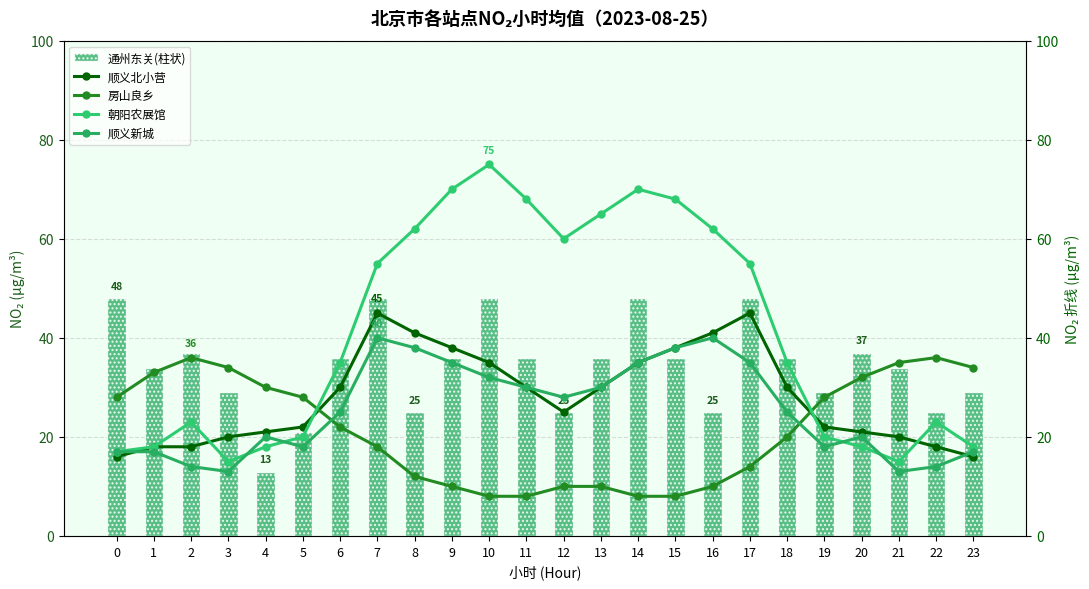

Reading right to left, what are all the values shown in this chart?

通州东关(柱状): 23=29	22=25	21=34	20=37	19=29	18=36	17=48	16=25	15=36	14=48	13=36	12=25	11=36	10=48	9=36	8=25	7=48	6=36	5=21	4=13	3=29	2=37	1=34	0=48
顺义北小营: 23=16	22=18	21=20	20=21	19=22	18=30	17=45	16=41	15=38	14=35	13=30	12=25	11=30	10=35	9=38	8=41	7=45	6=30	5=22	4=21	3=20	2=18	1=18	0=16
房山良乡: 23=34	22=36	21=35	20=32	19=28	18=20	17=14	16=10	15=8	14=8	13=10	12=10	11=8	10=8	9=10	8=12	7=18	6=22	5=28	4=30	3=34	2=36	1=33	0=28
朝阳农展馆: 23=18	22=23	21=15	20=18	19=20	18=35	17=55	16=62	15=68	14=70	13=65	12=60	11=68	10=75	9=70	8=62	7=55	6=35	5=20	4=18	3=15	2=23	1=18	0=17
顺义新城: 23=17	22=14	21=13	20=20	19=18	18=25	17=35	16=40	15=38	14=35	13=30	12=28	11=30	10=32	9=35	8=38	7=40	6=25	5=18	4=20	3=13	2=14	1=17	0=17